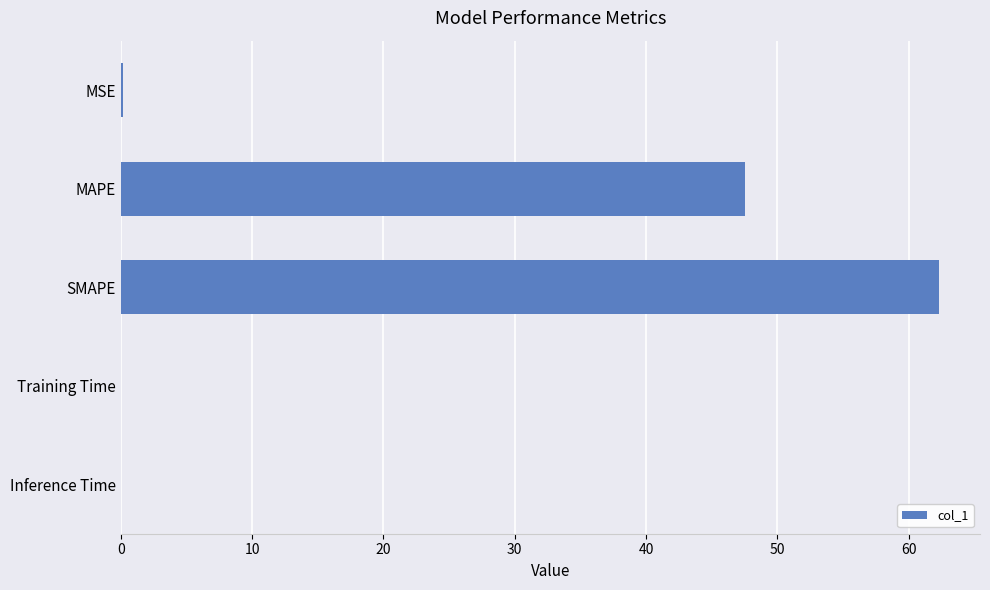

What is the greatest value displayed?

62.3